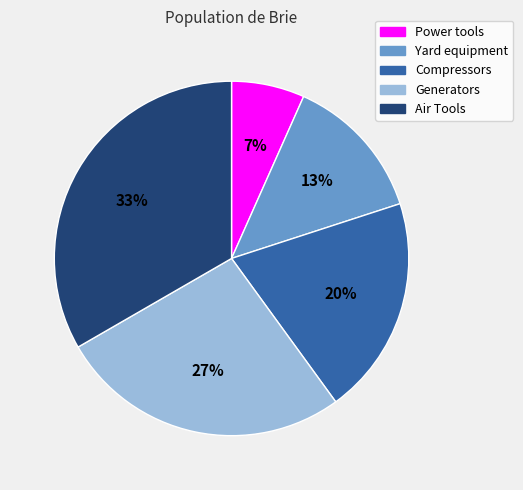

Is it true that Air Tools is 44% of the pie?

False